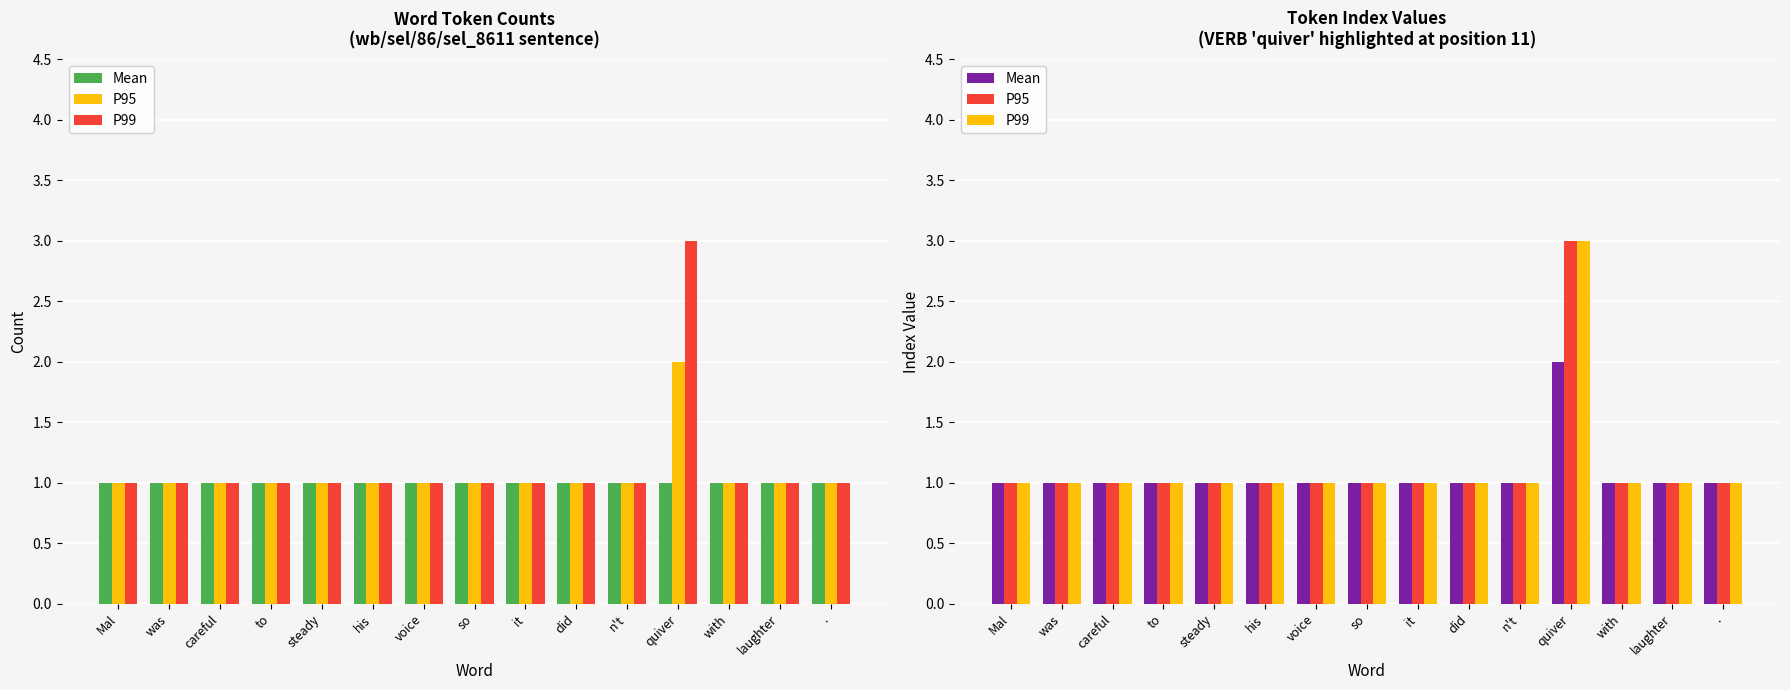

How many distinct data groups are displayed?

3